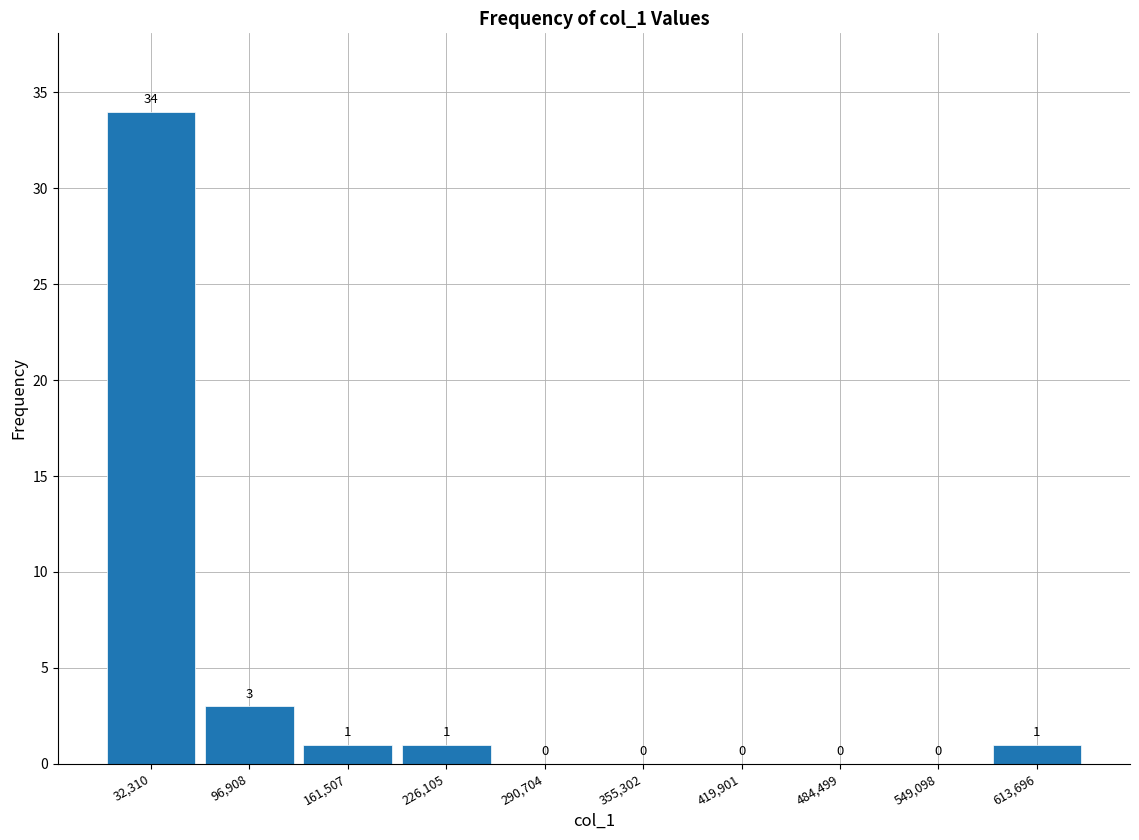

Reading left to right, transcribe this chart: for each bar, give the range it covers on the x-axis and its height. The bar edges are not printed on the chart, so give them approximately, as read against the axis.

0 to 60000: 34
60000 to 130000: 3
130000 to 190000: 1
190000 to 260000: 1
260000 to 320000: 0
320000 to 390000: 0
390000 to 450000: 0
450000 to 520000: 0
520000 to 580000: 0
580000 to 650000: 1